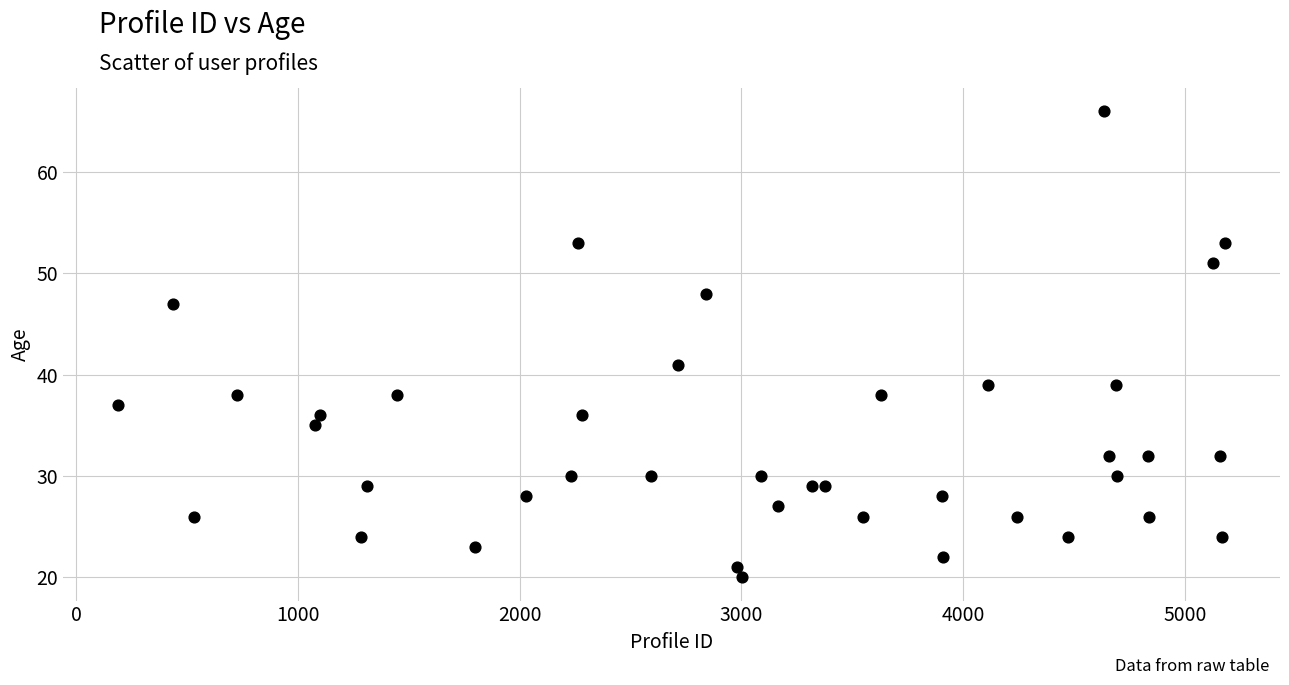

What Y value in the scatter plot is closest to 43?

41